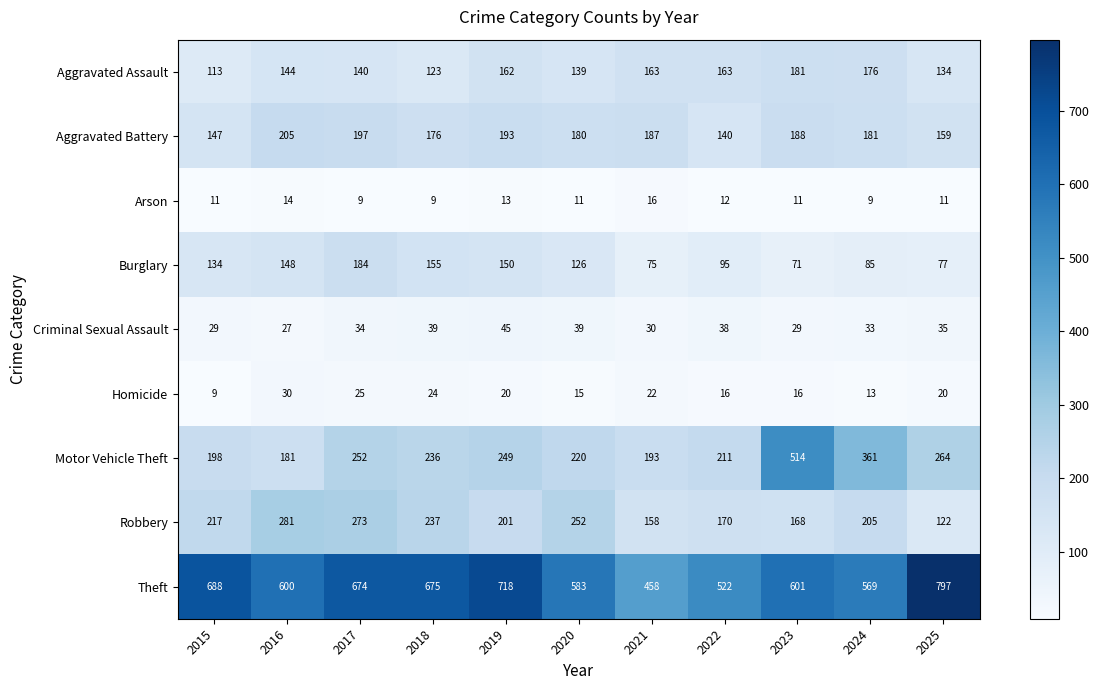

Read the Motor Vehicle Theft value at 2016.

181